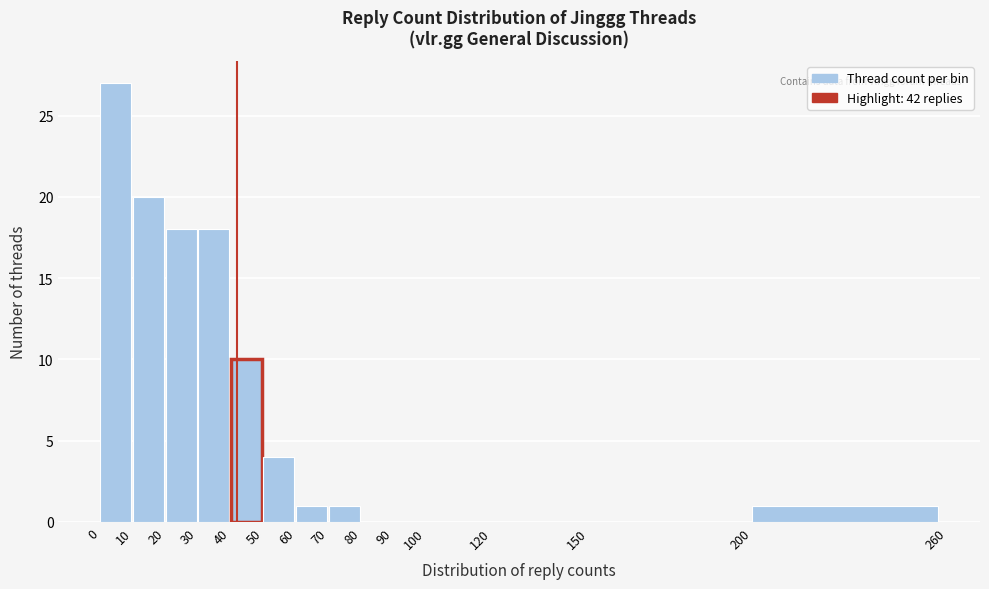

Reading left to right, list every bar in this chart as the range it spans on the x-axis followed by its height. The values are not printed on the chart, so give them approximately, as read against the axis.

0 to 10: 27
10 to 20: 20
20 to 30: 18
30 to 40: 18
40 to 50: 10
50 to 60: 4
60 to 70: 1
70 to 80: 1
80 to 90: 0
90 to 100: 0
100 to 120: 0
120 to 150: 0
150 to 200: 0
200 to 260: 1